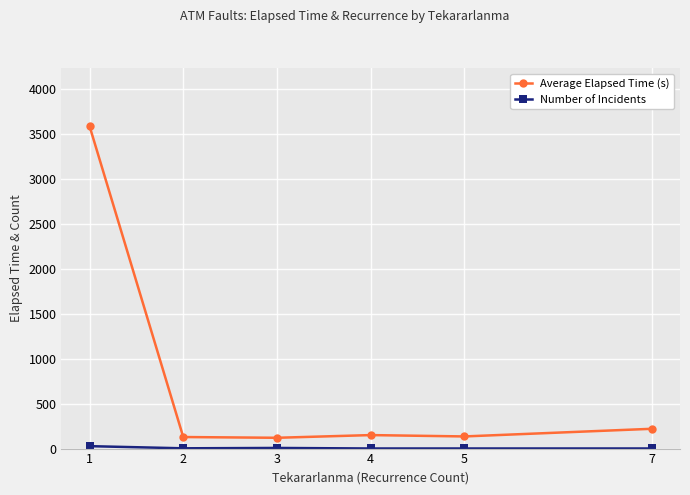

Between 1 and 2, which series saw the biggest shift?

Average Elapsed Time (s)